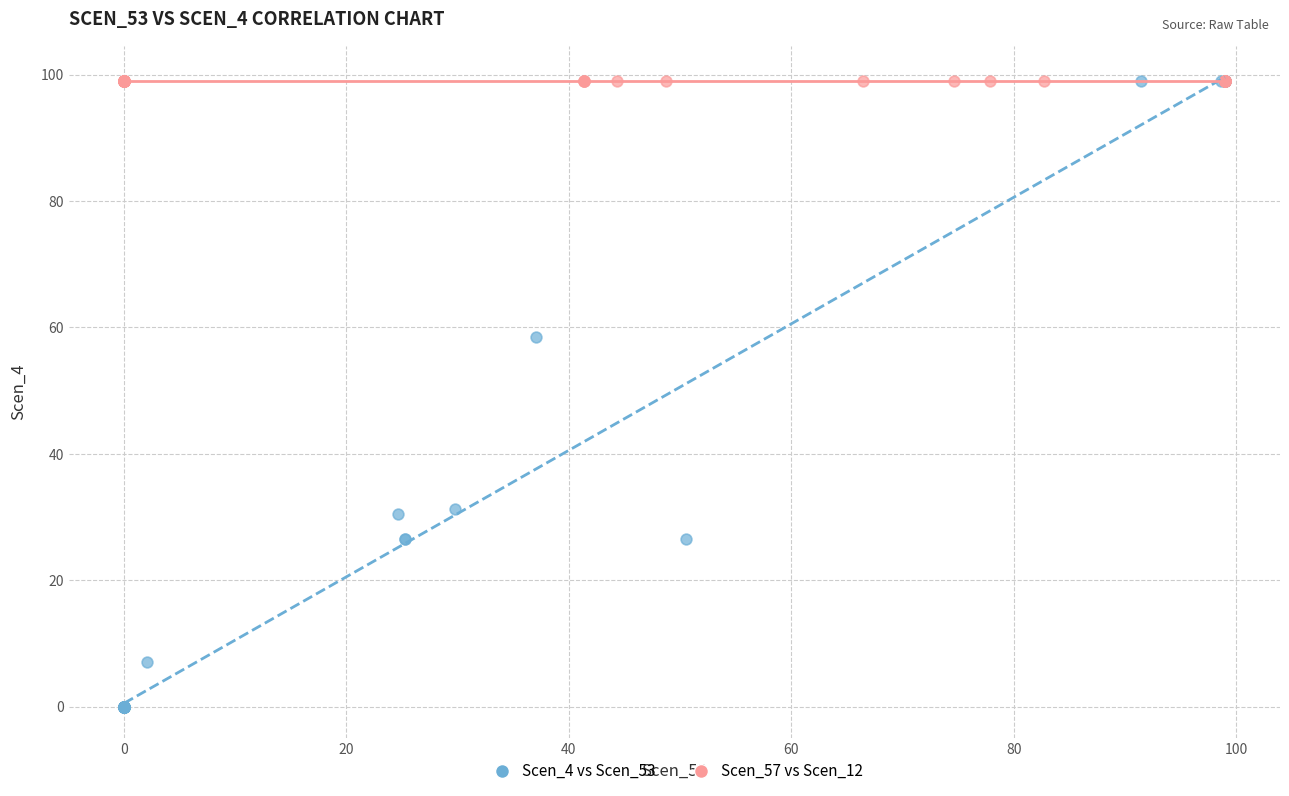

Which series contains the lowest Y value?

Scen_4 vs Scen_53